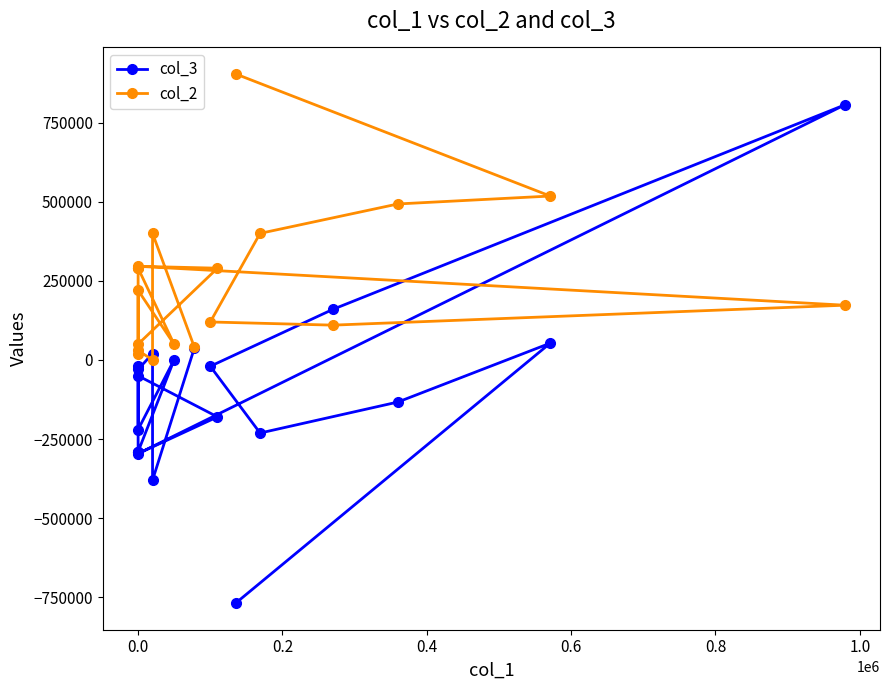

List the series in order of their overall mean, lowest first.

col_3, col_2